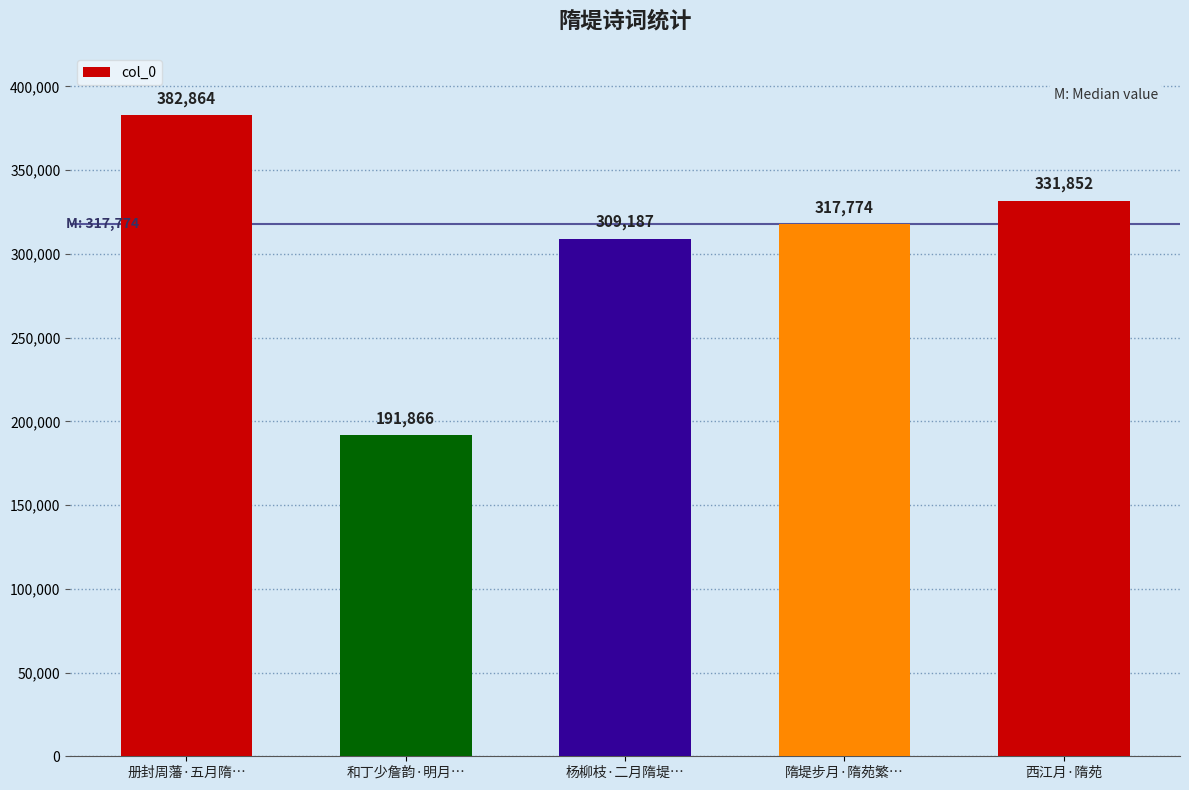

The value at 隋堤步月·隋苑繁… is 317774. True or false?

True